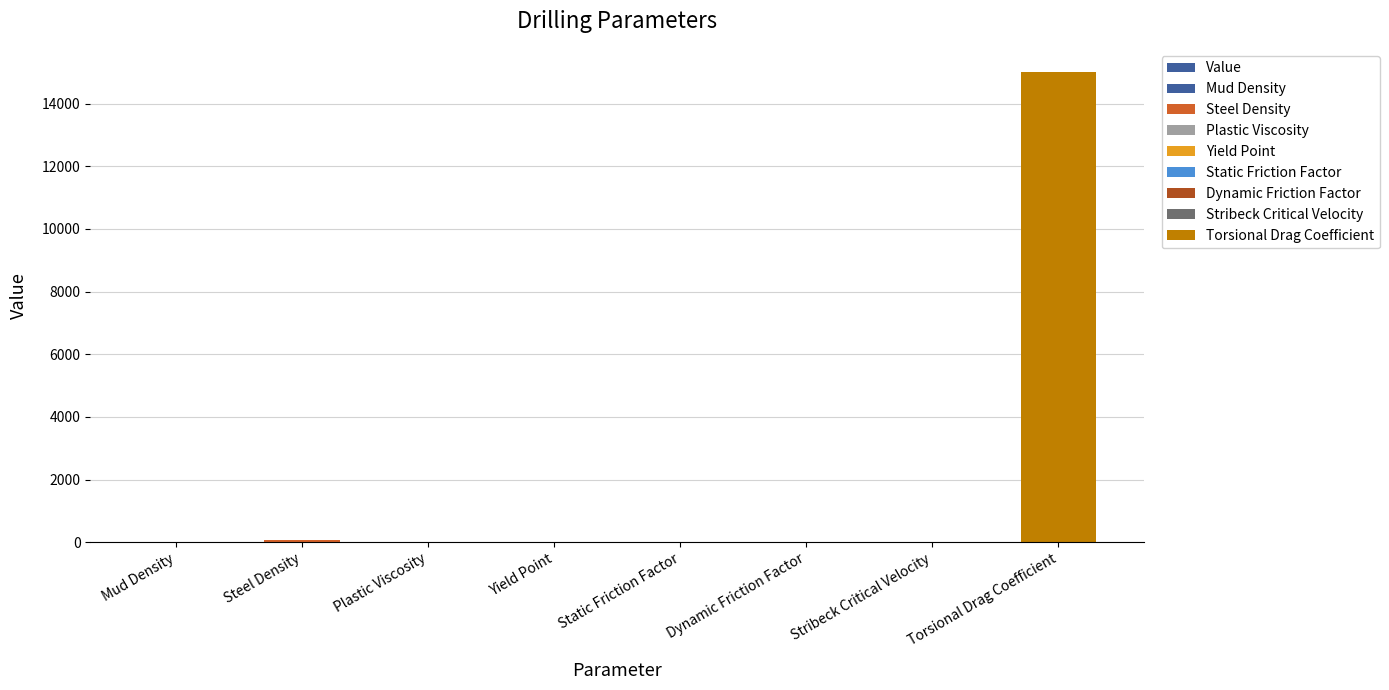

What is the difference between the second highest and second lowest values?

65.3